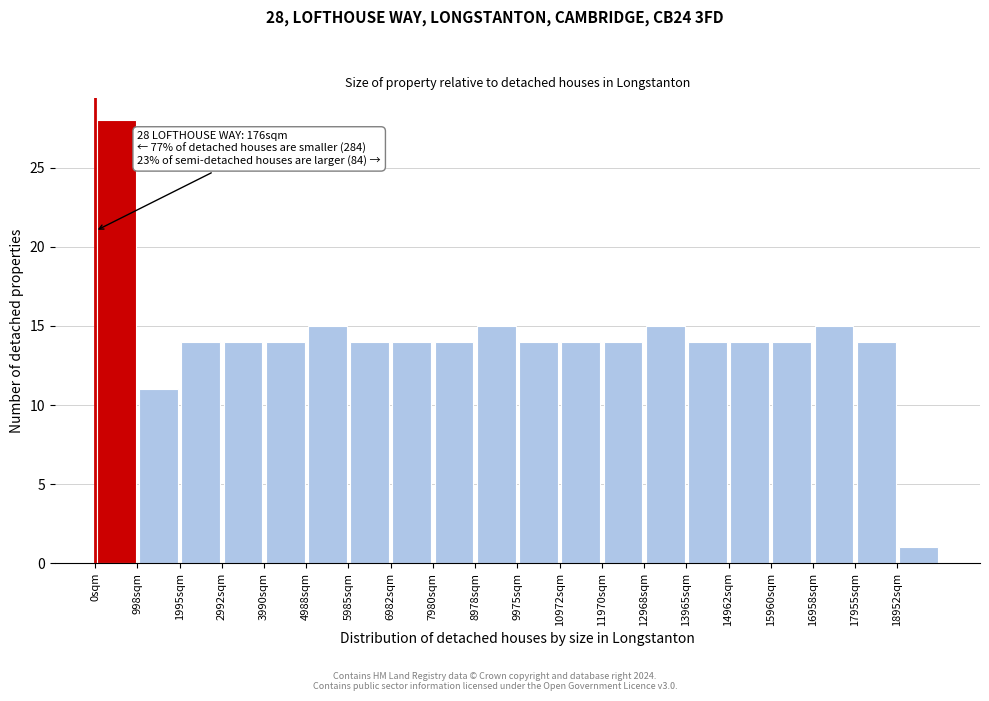

Over which range of the x-axis is the bar tallest?

0 to 1000